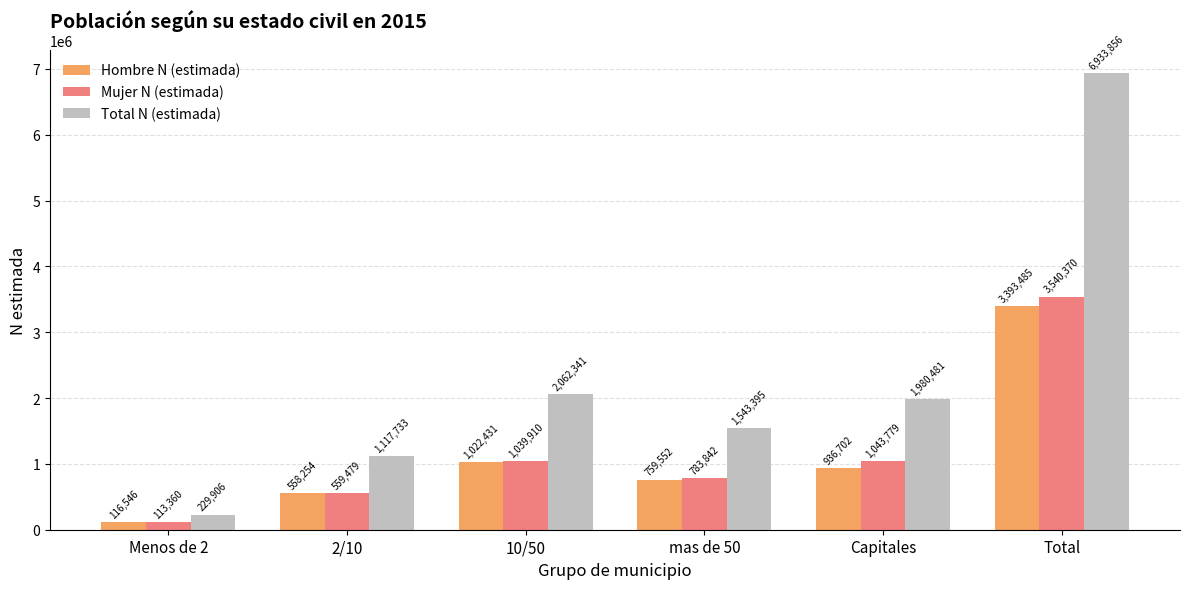

Rank the series by their maximum value, from lowest to highest.

Hombre N (estimada), Mujer N (estimada), Total N (estimada)